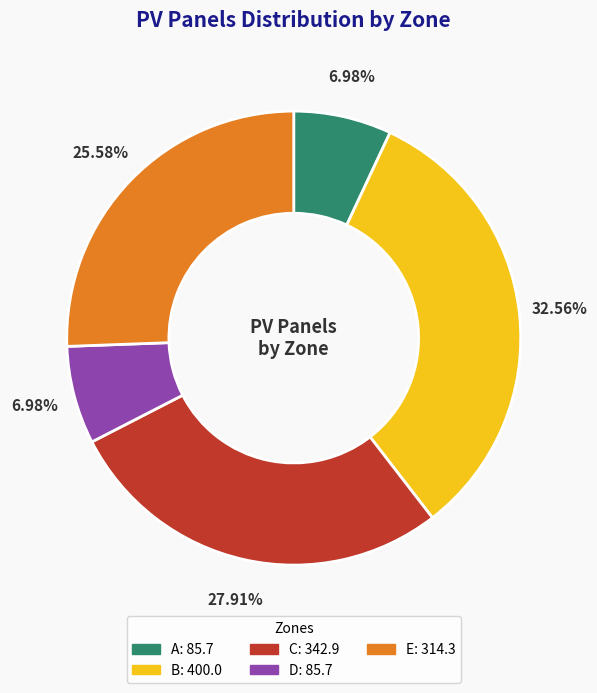

How many segments does this pie chart have?

5